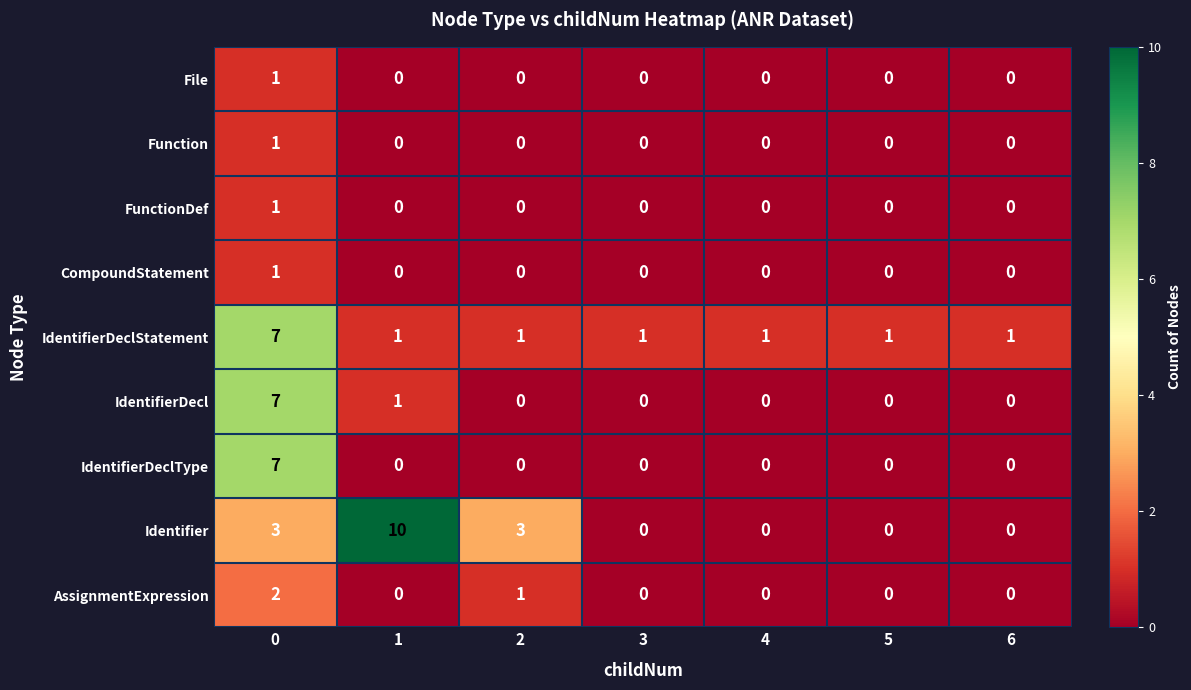

How many categories are shown in the chart?

7